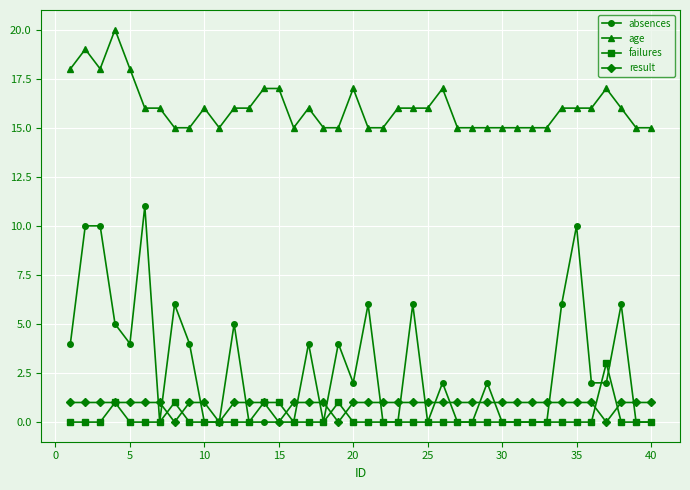

At how many categories does at least one series exceed 2?

40